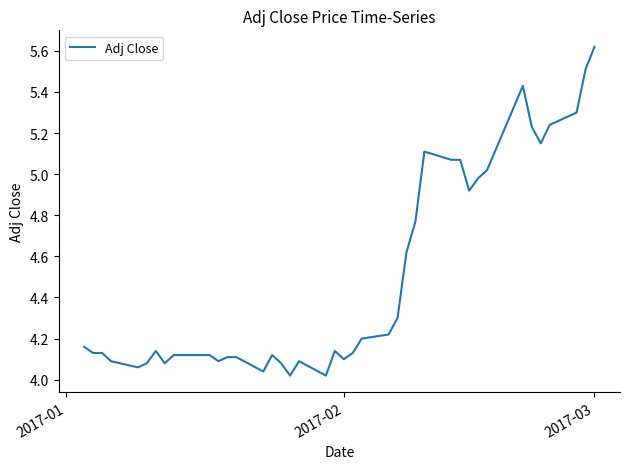

What is the difference between the maximum and minimum values?

1.6